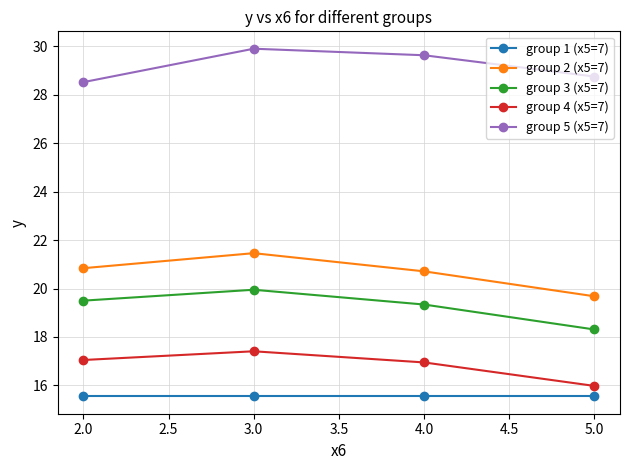

How many lines are shown in the chart?

5